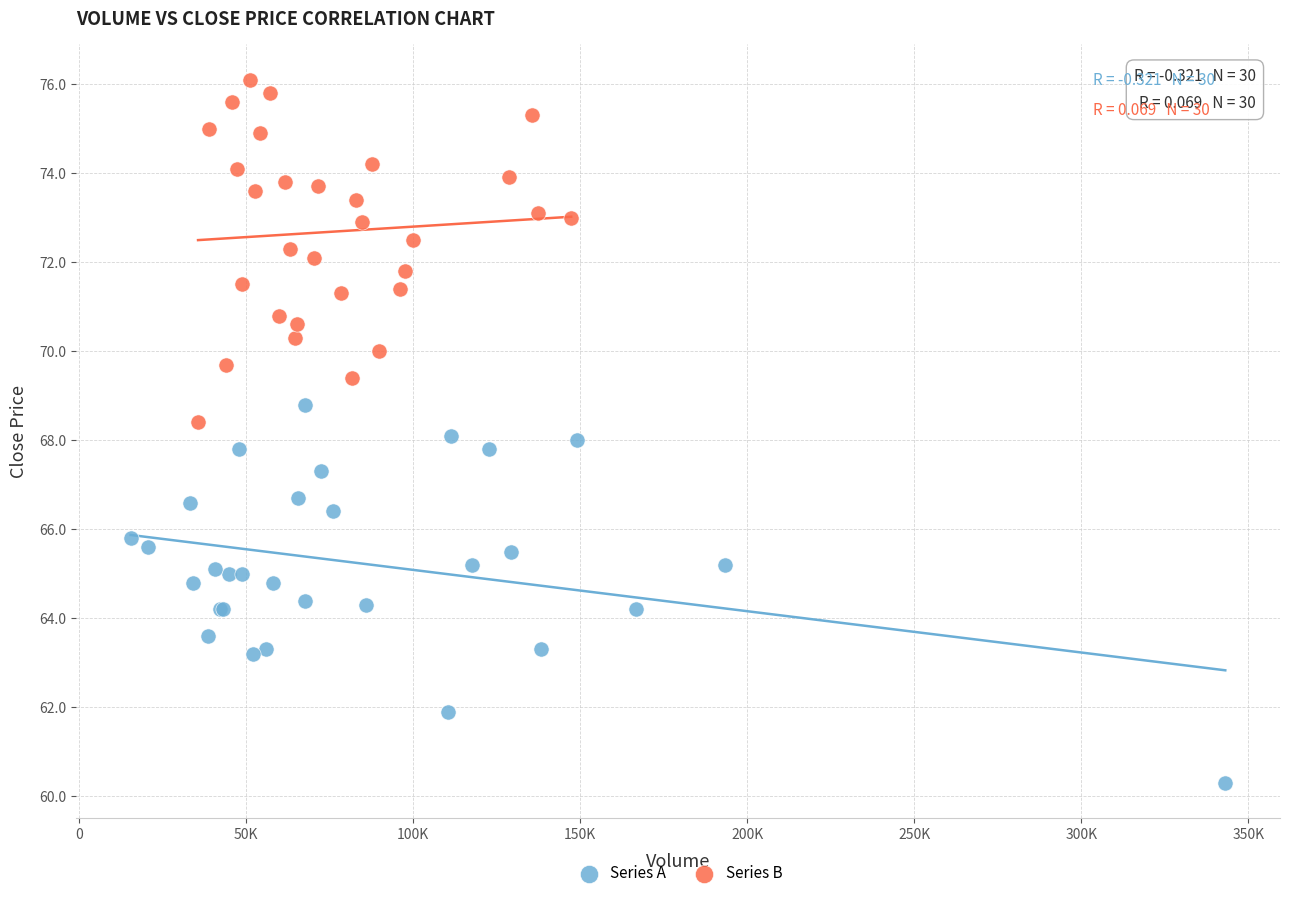

Which series reaches the maximum Y coordinate?

Series B